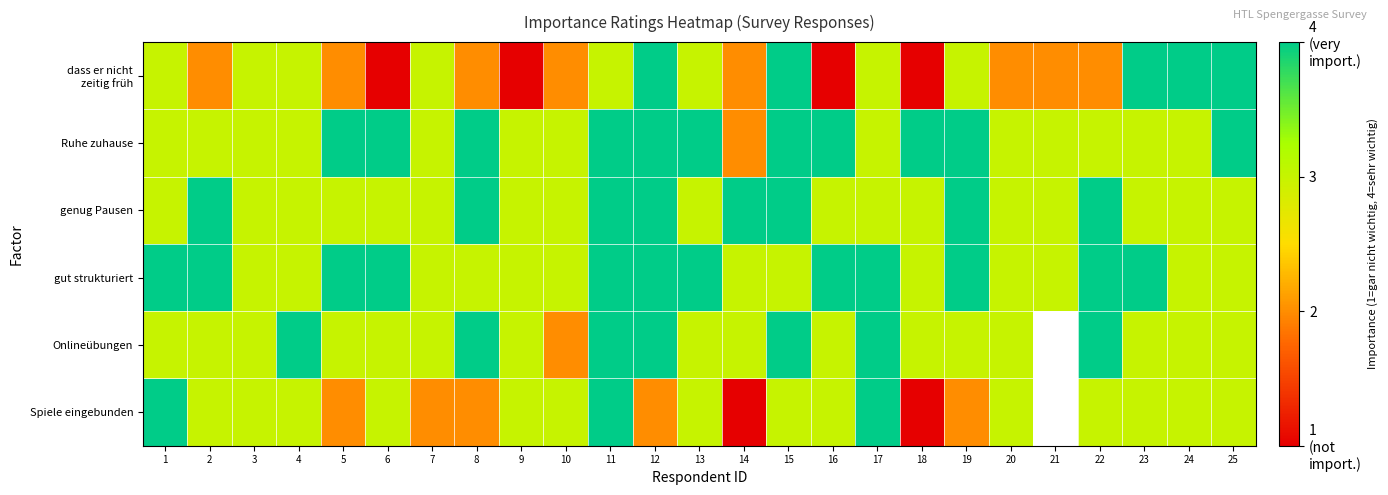

What is the maximum value for genug Pausen?

4.0